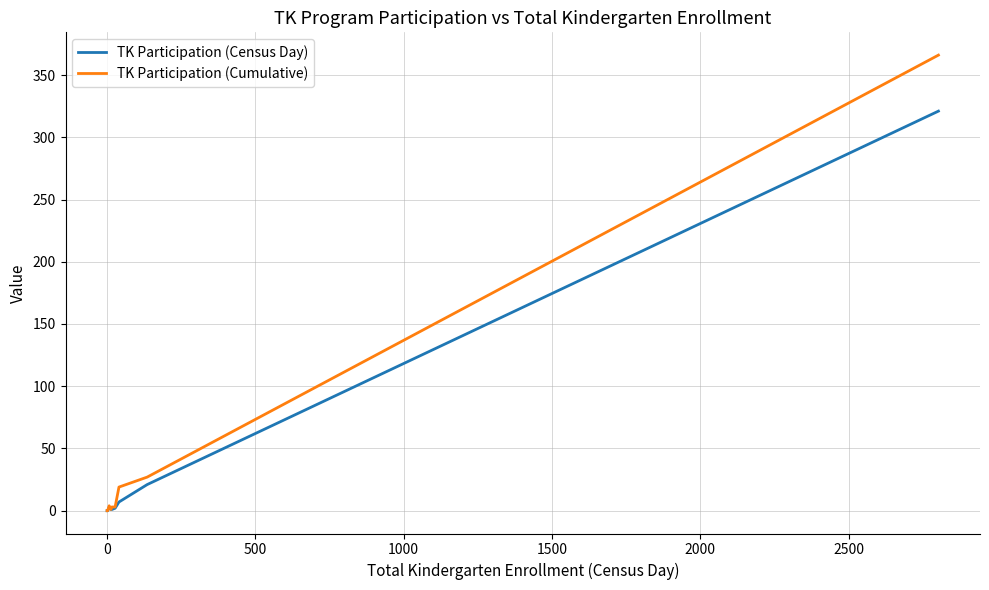

What are all the series names shown in the legend?

TK Participation (Census Day), TK Participation (Cumulative)